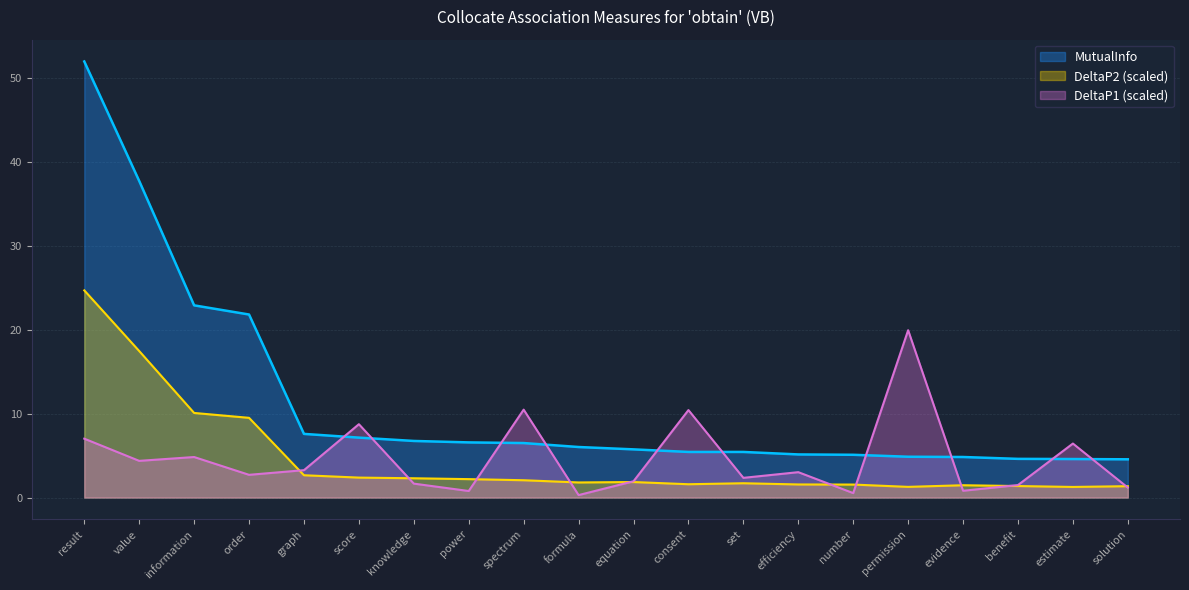

At evidence, list the series in order from smallest to largest.

DeltaP1 (scaled), DeltaP2 (scaled), MutualInfo